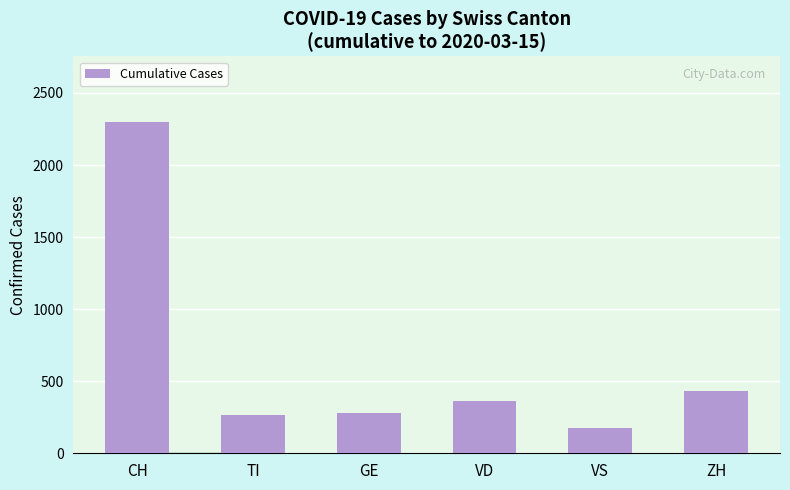

What is the label of the 5th bar from the right?

TI